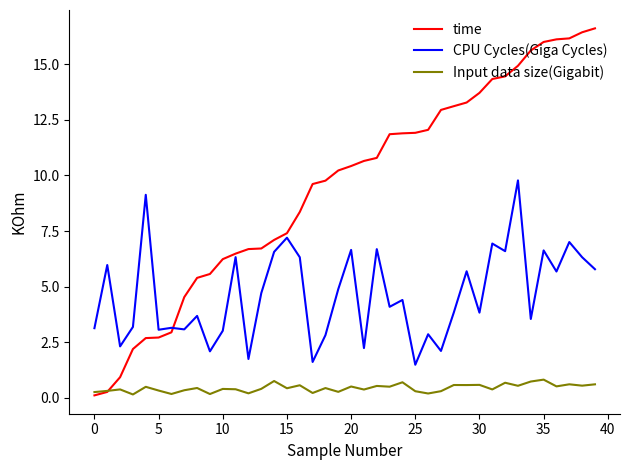

Rank the series by their average value, from highest to lowest.

time, CPU Cycles(Giga Cycles), Input data size(Gigabit)